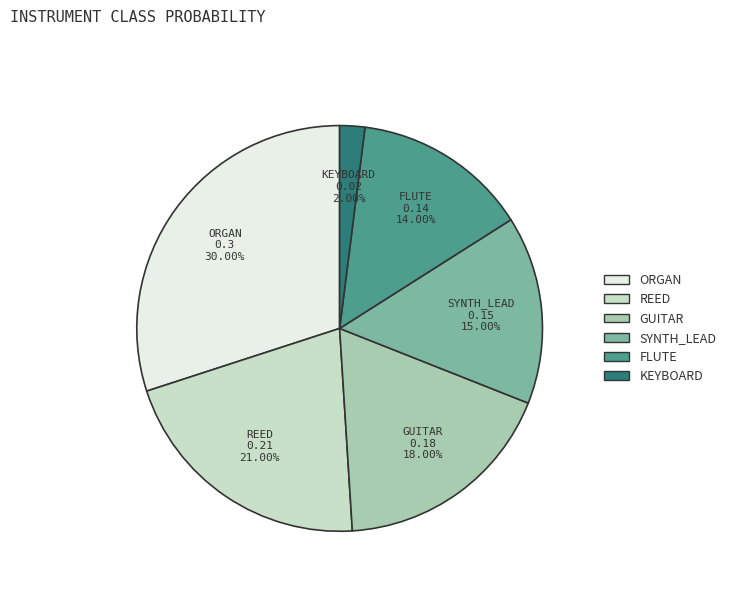

Is there a majority slice in this chart?

No